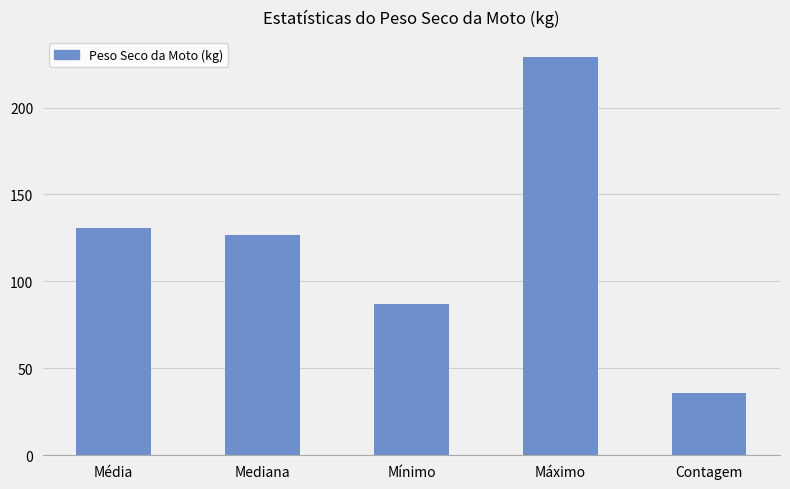

What is the average value?

121.8